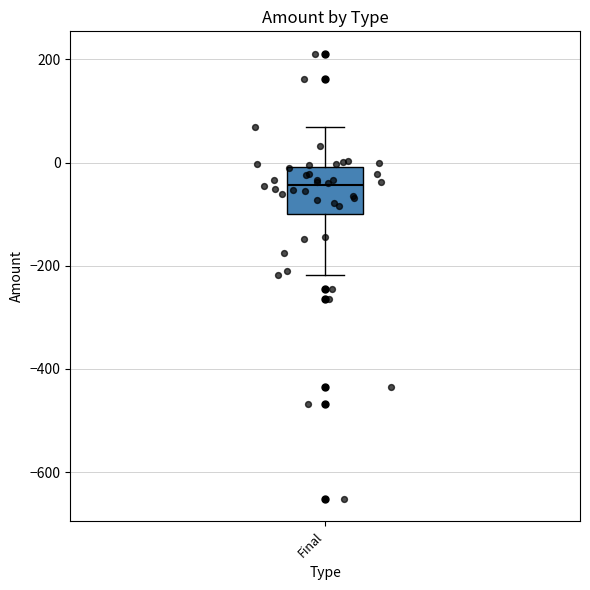

Where does the lower whisker of the box for Final end on the y-axis? The values are not printed on the chart, so give them approximately, as read against the axis.

-220